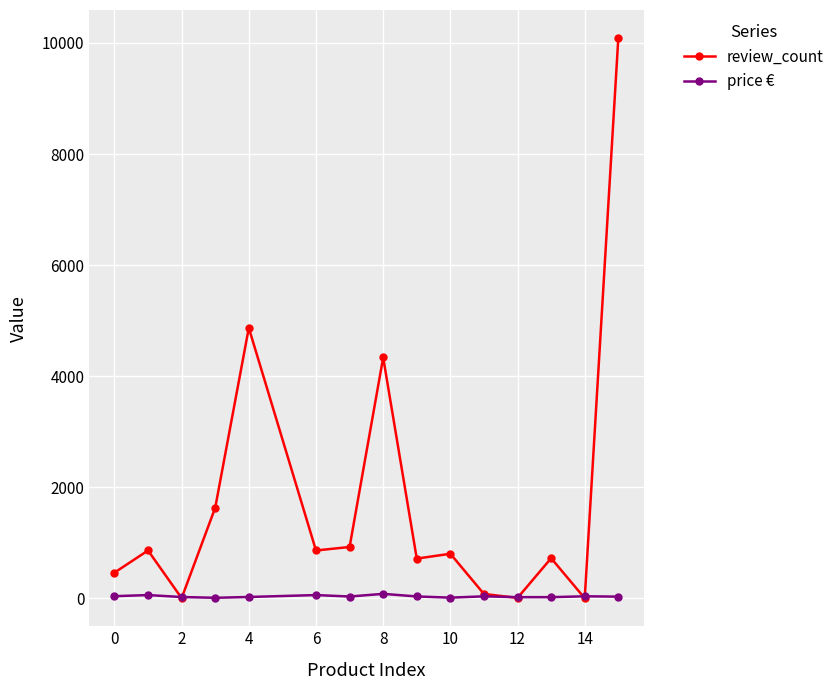

What is the maximum value for review_count?

10089.0